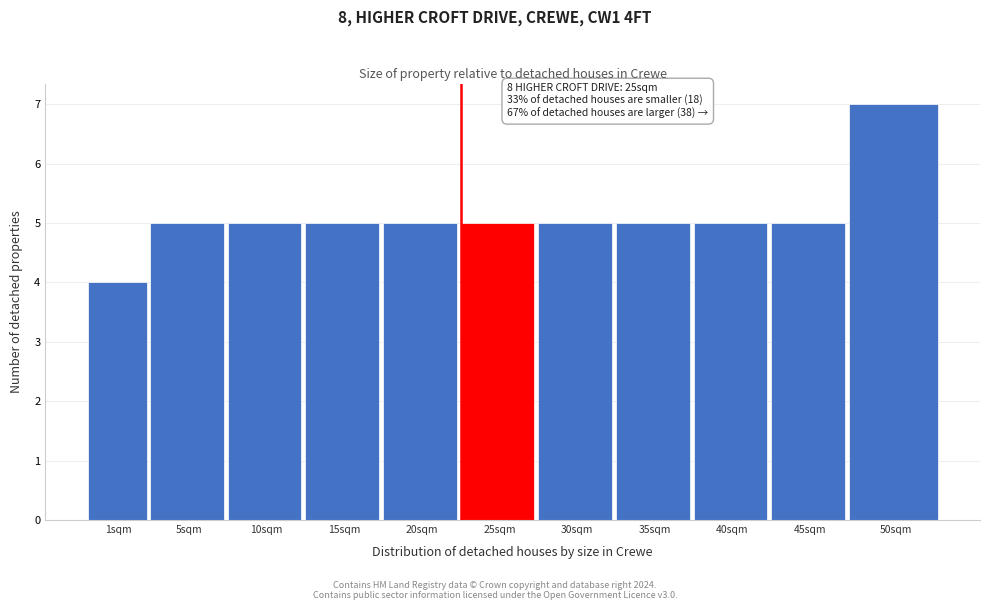

Reading left to right, transcribe all the data shown in this chart.

4	5	5	5	5	5	5	5	5	5	7